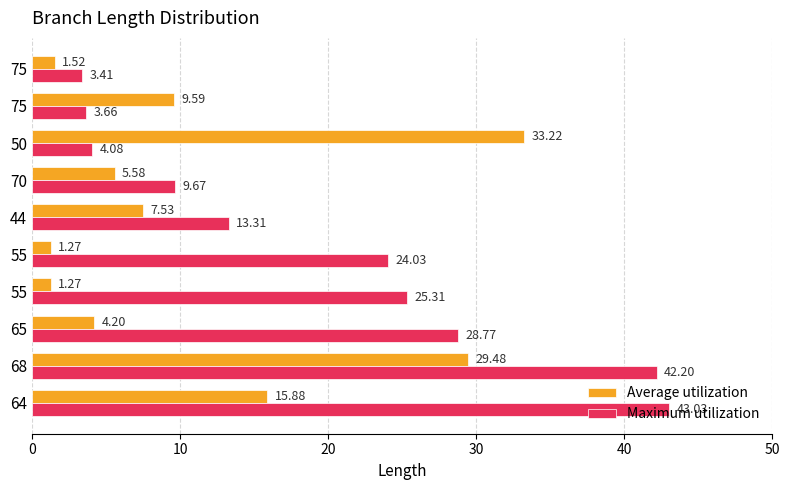

How many categories are shown in the chart?

10